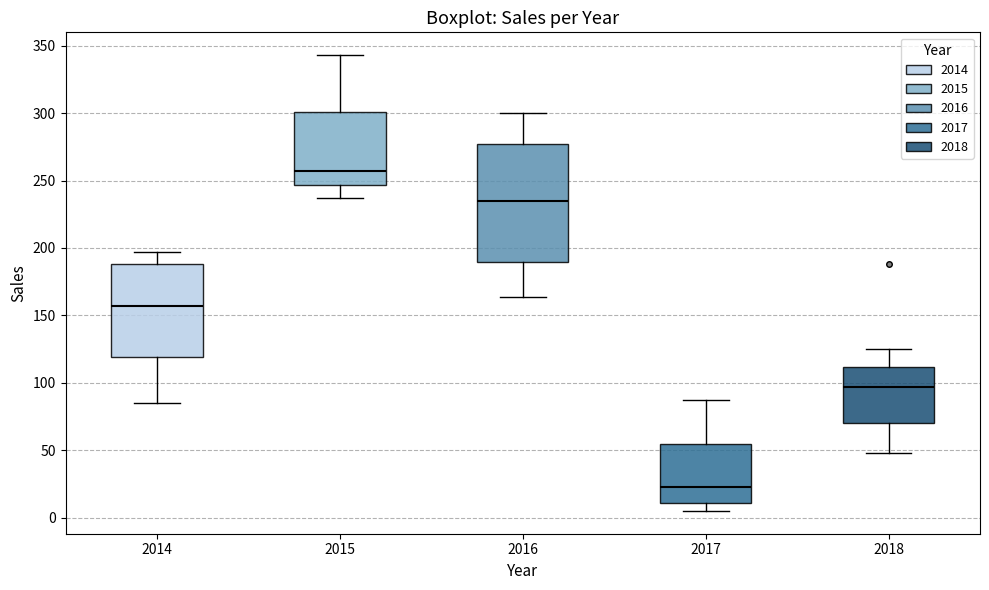

Which box is the tallest, from its lower edge to its upper edge?

2016